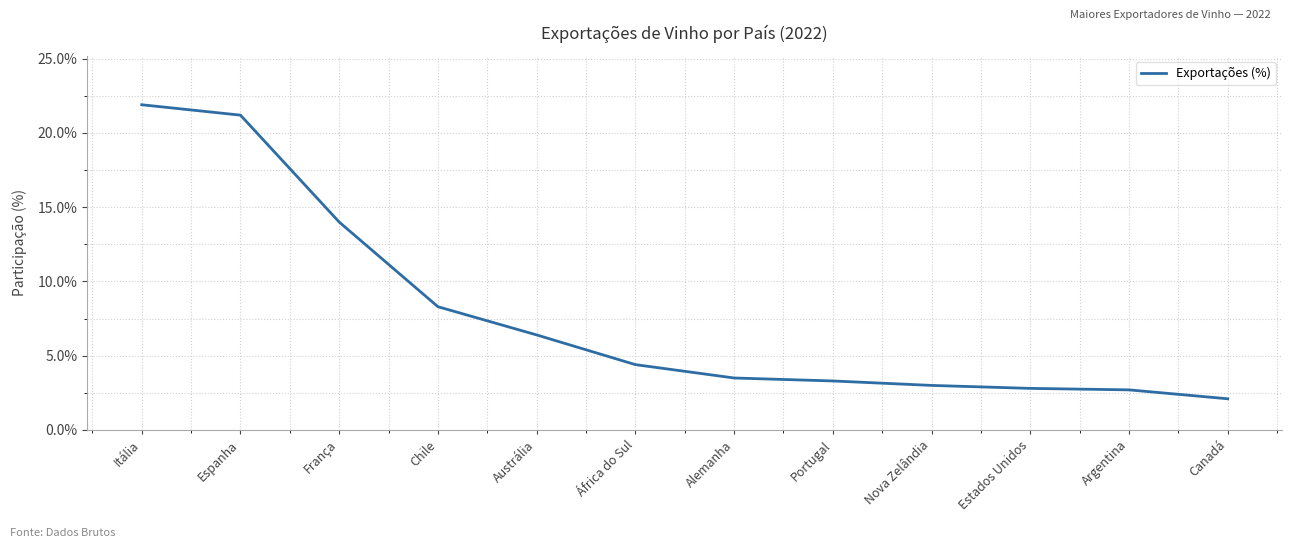

Where does the data first go above 4?

Itália